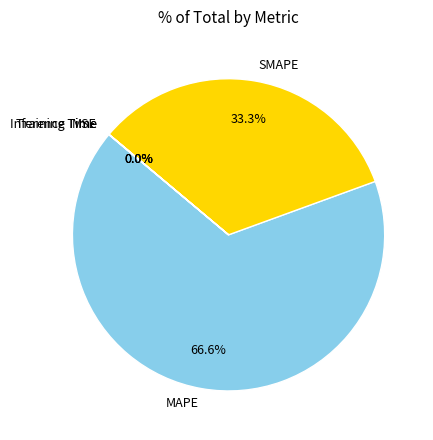

Does MAPE represent more than half of the total?

Yes